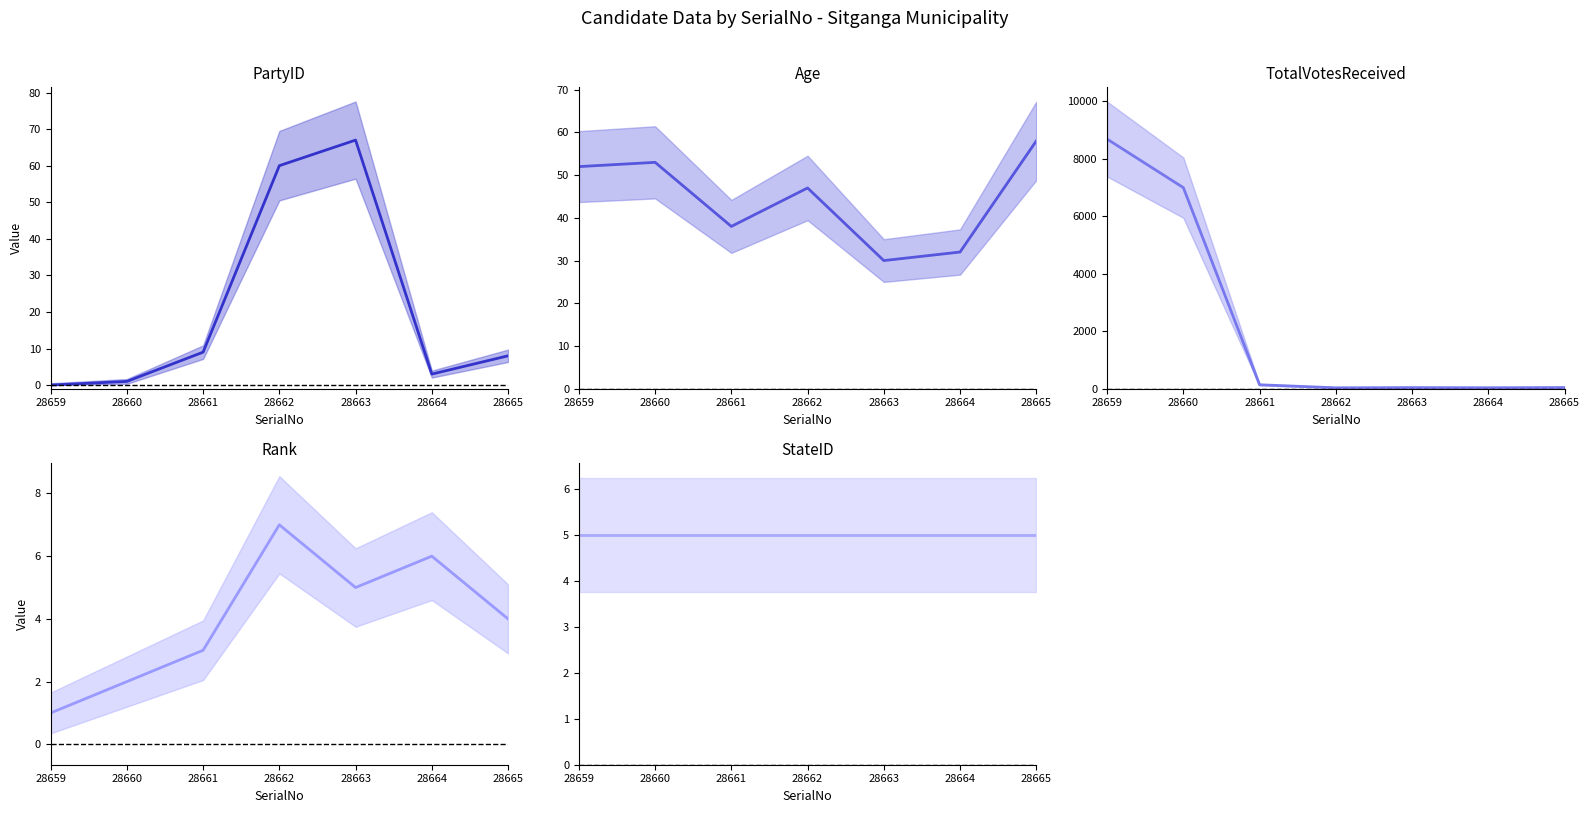

What is the difference between the Rank values at 28664 and 28659?

5